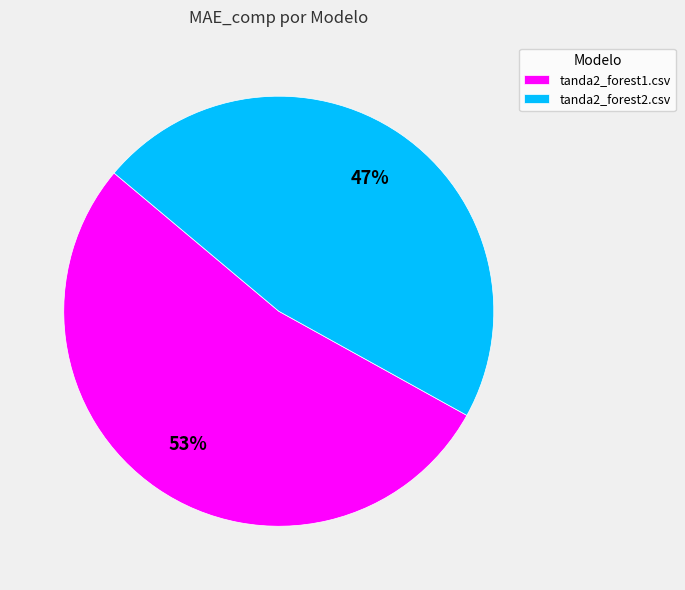

True or false: tanda2_forest2.csv accounts for 47% of the total.

True